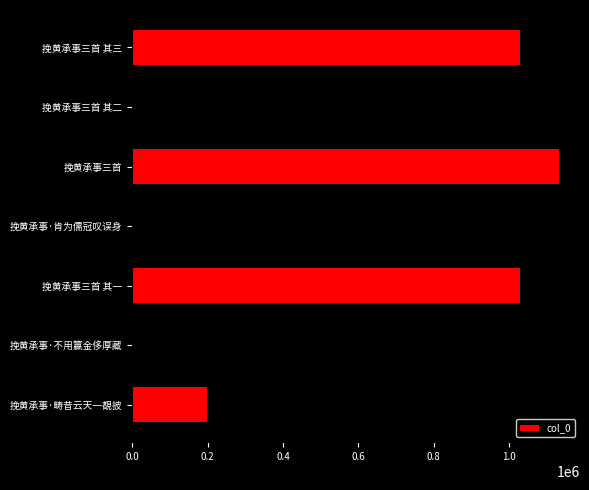

Between 挽黄承事·不用籯金侈厚藏 and 挽黄承事三首, which is larger?

挽黄承事三首